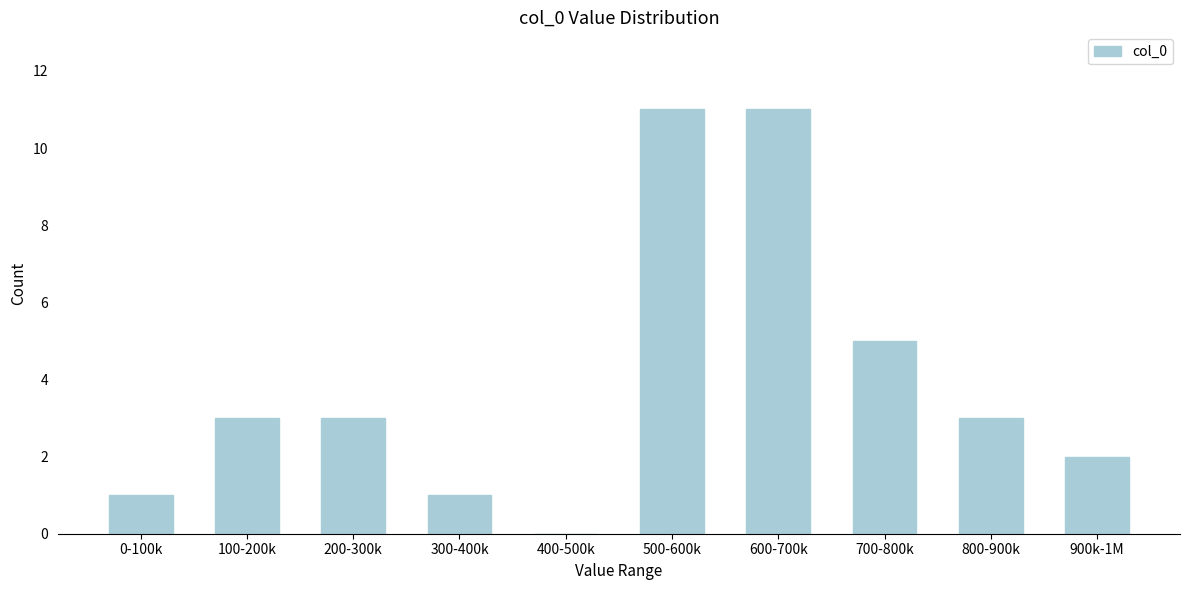

Reading left to right, what are all the values shown in this chart?

0-100k=1	100-200k=3	200-300k=3	300-400k=1	400-500k=0	500-600k=11	600-700k=11	700-800k=5	800-900k=3	900k-1M=2